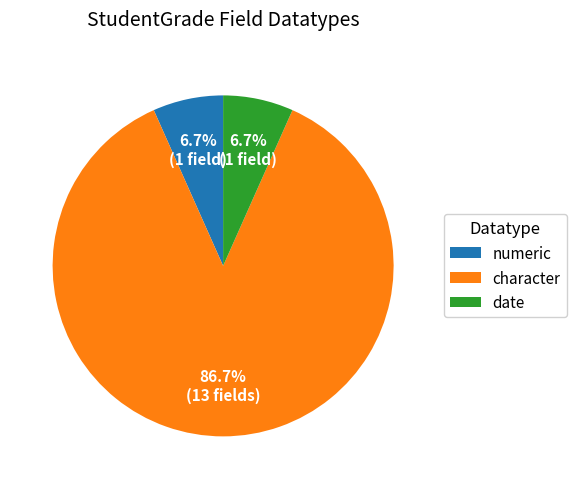

What percentage is the date slice, to the nearest percent?

7%